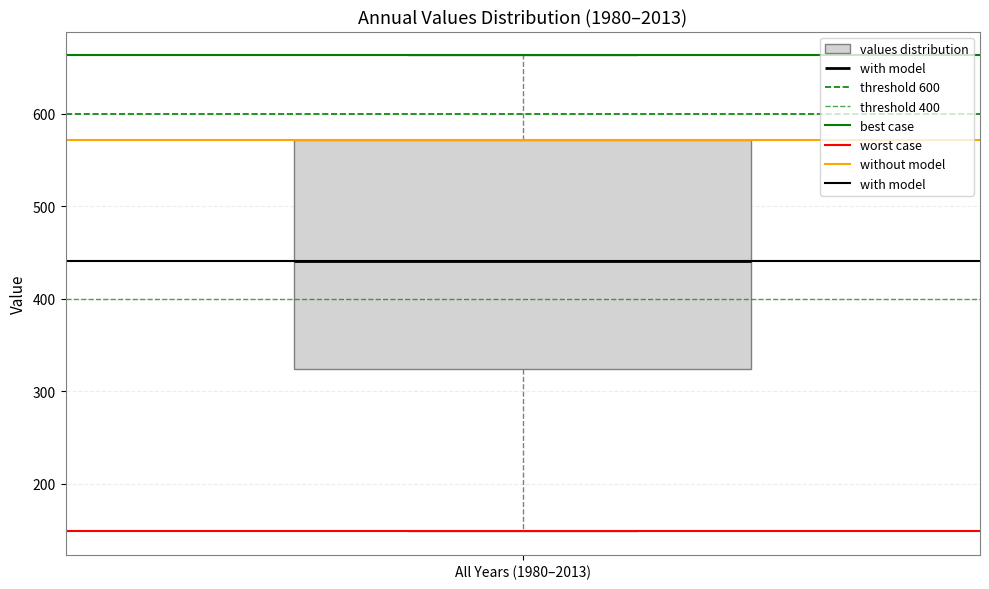

Transcribe this box plot: give where the median line is, the range the box spans, and where the two whiskers end, as read against the y-axis. The values are not printed on the chart, so give them approximately, as read against the axis.

median 440, box 320 to 570, whiskers 150 to 660